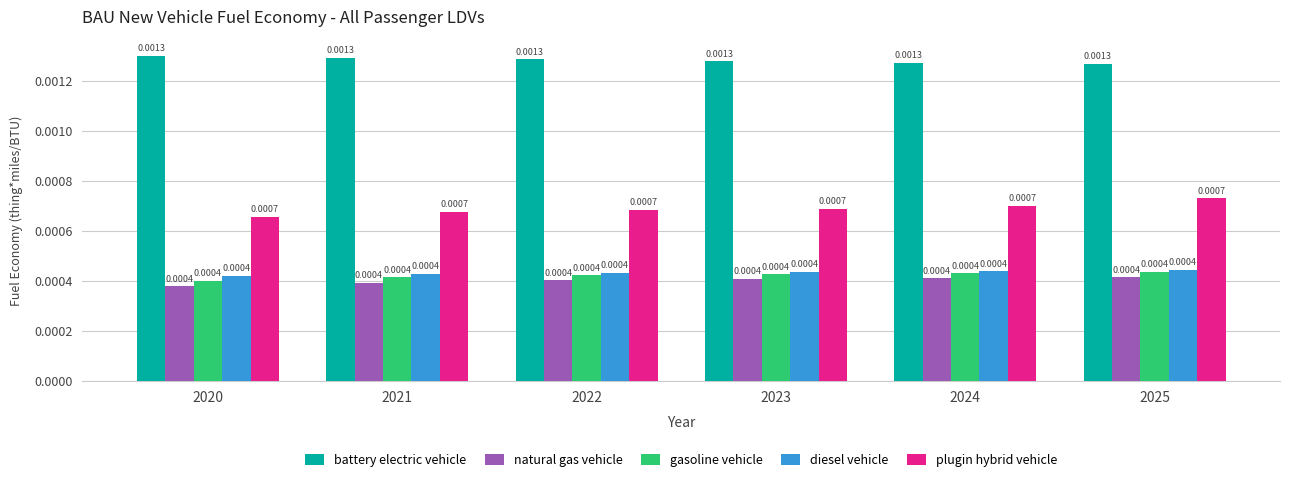

Which series has the largest total across all categories?

battery electric vehicle